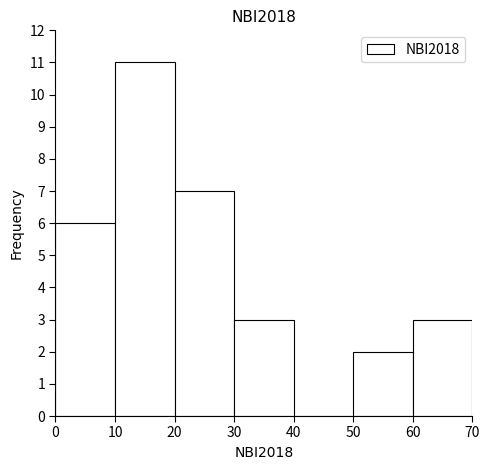

How tall is the bar that spans 50 to 60 on the x-axis? The values are not printed on the chart, so give them approximately, as read against the axis.

2